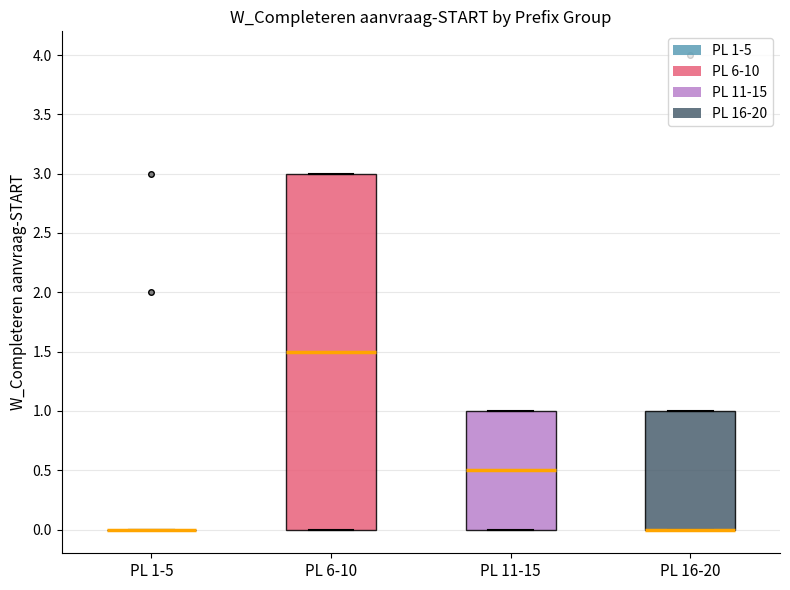

Comparing the boxes themselves (not the whiskers), which one is the tallest?

PL 6-10